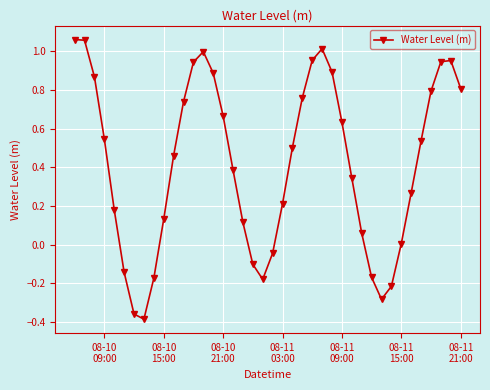

What is the average value?

0.4